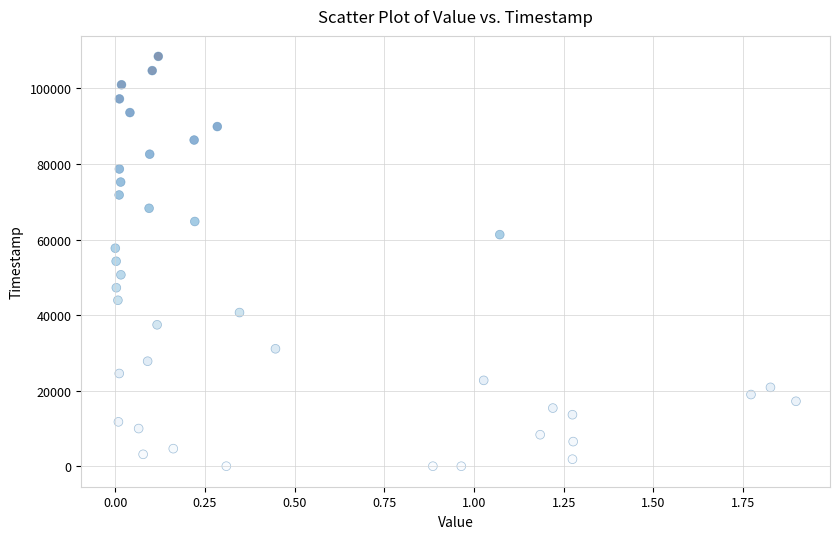

What is the range of Y values (max minus min)?

108480